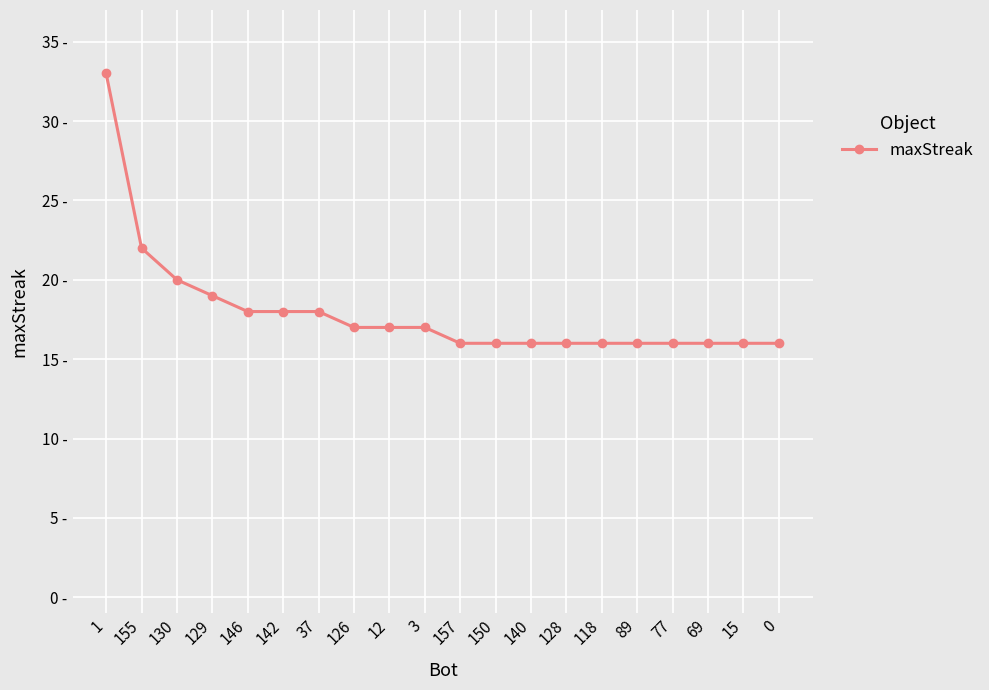

True or false: the data has more than 0 interior local peaks.

False